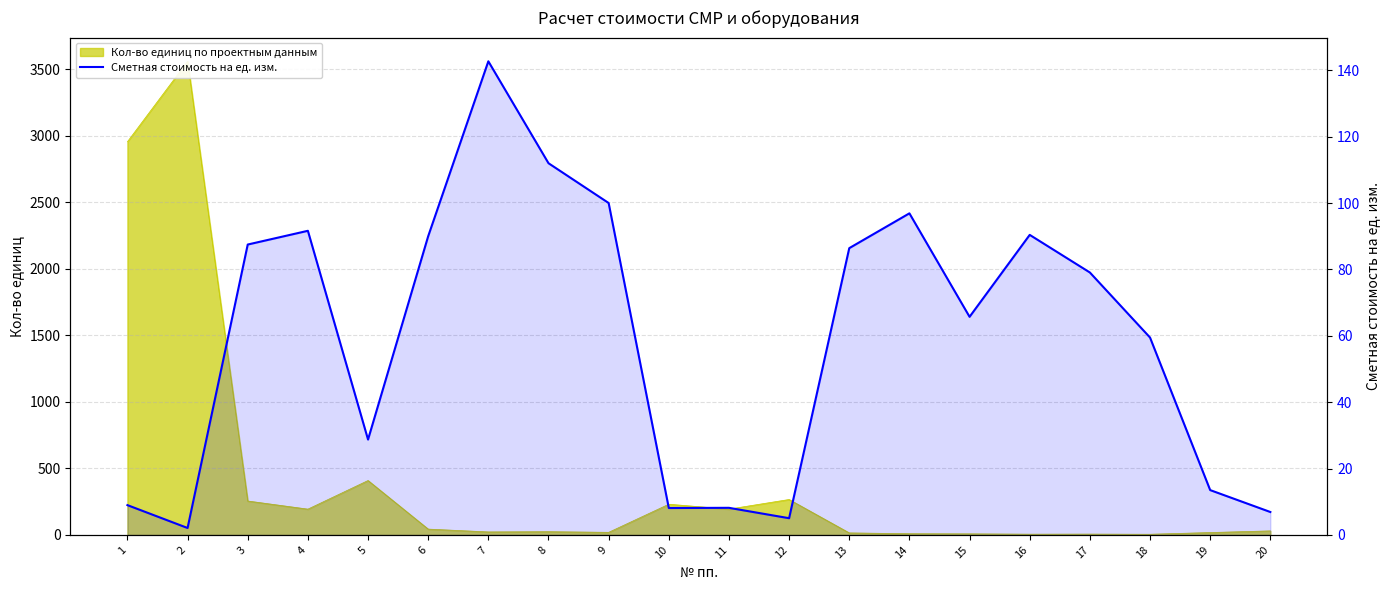

Where does the data first go above 79?

3